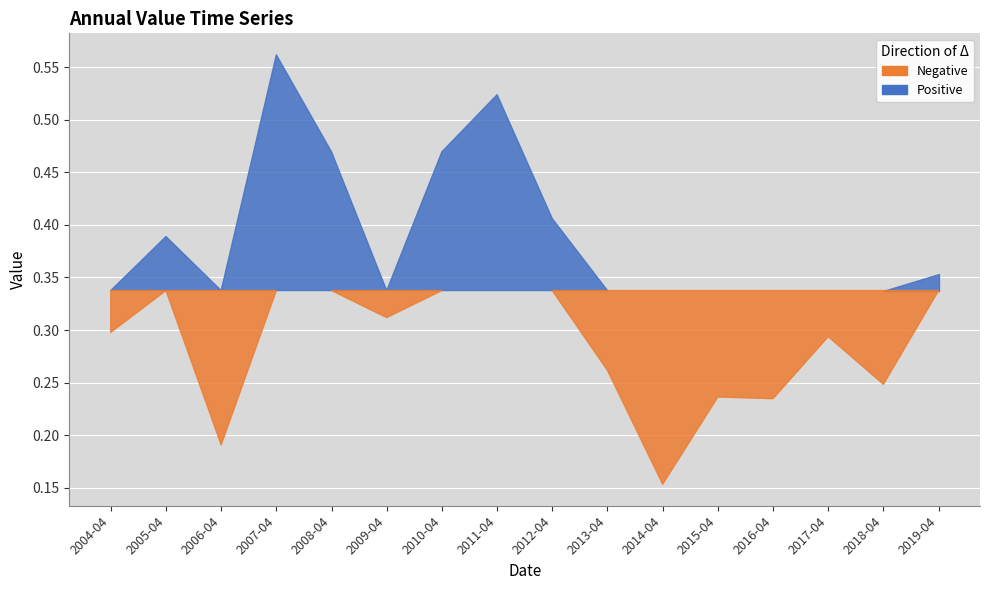

Which has a higher value, 2016-04-15 or 2019-04-15?

2019-04-15